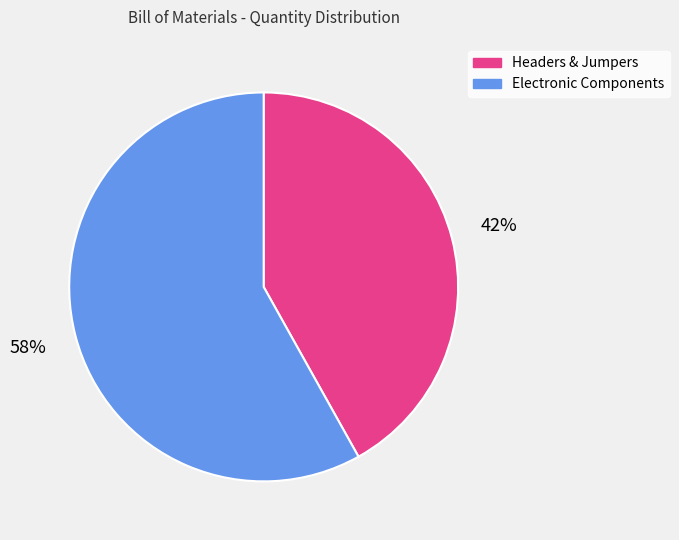

To the nearest percent, what is the difference between the largest and smallest slice percentages?

16%